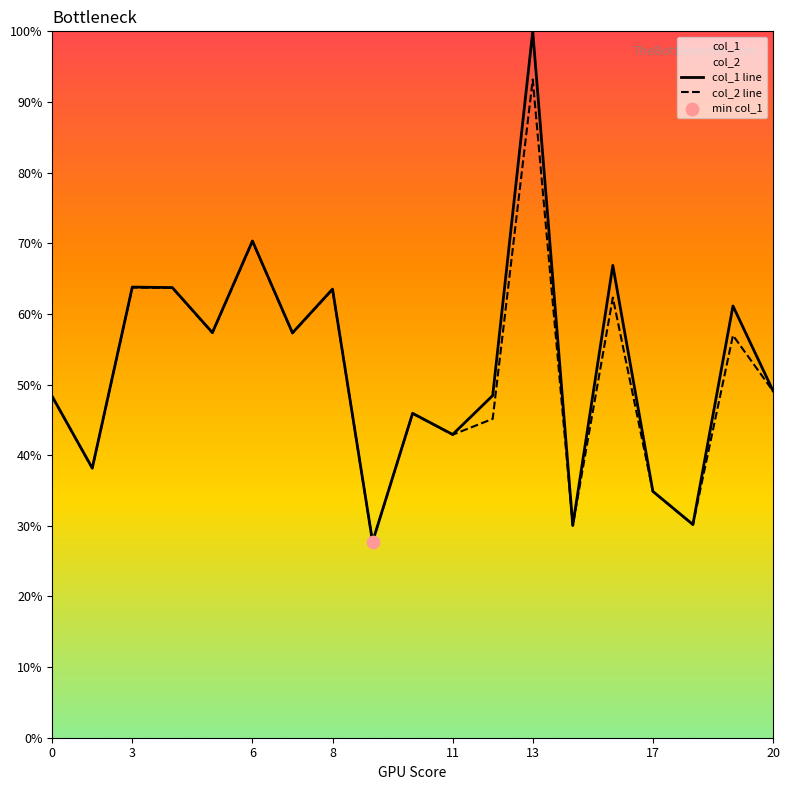

Which series contains the lowest Y value?

col_2